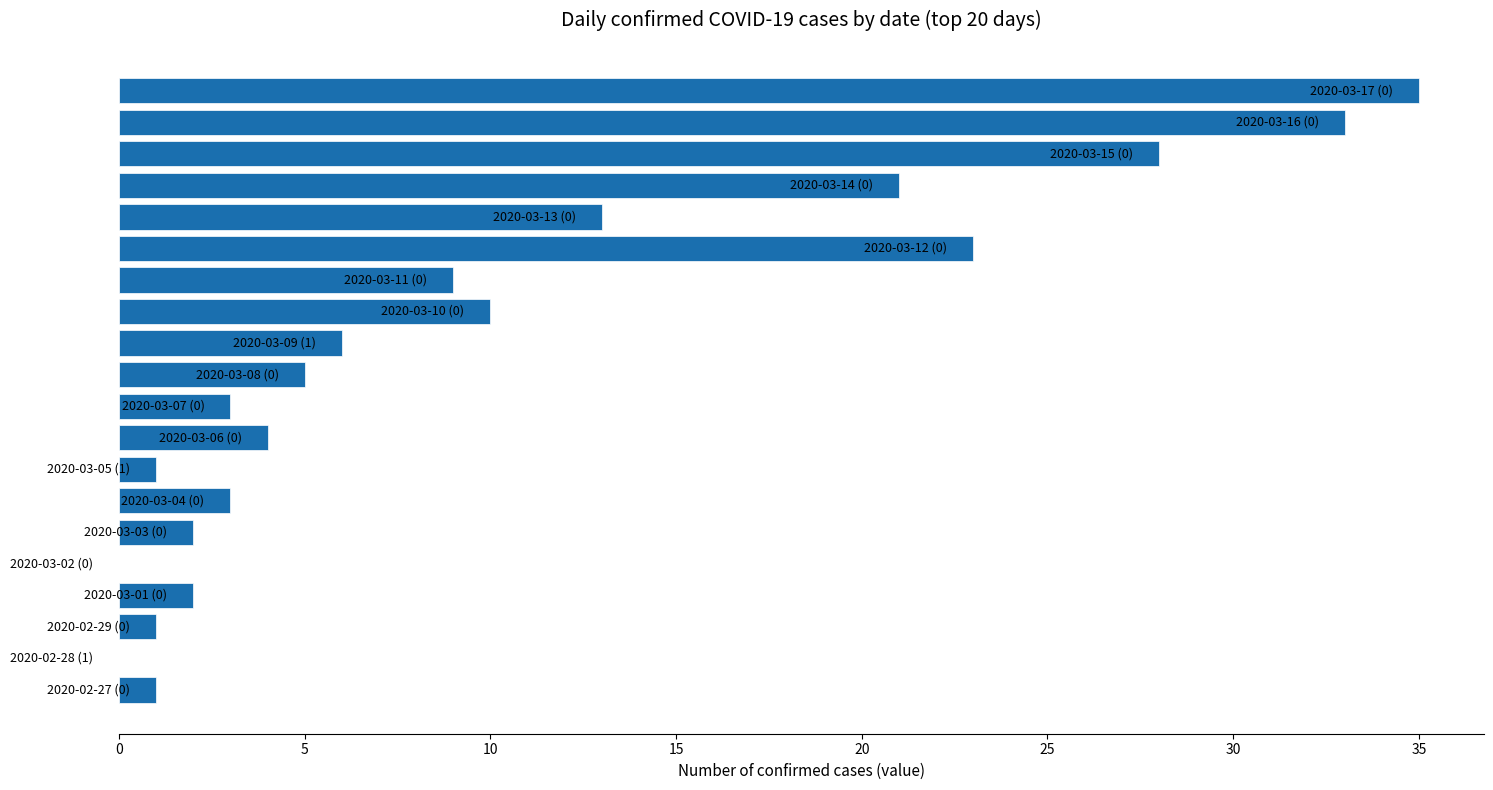

How many distinct data groups are displayed?

1